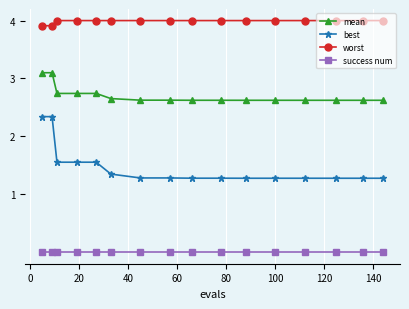

What is the sum of all mean values?

43.3